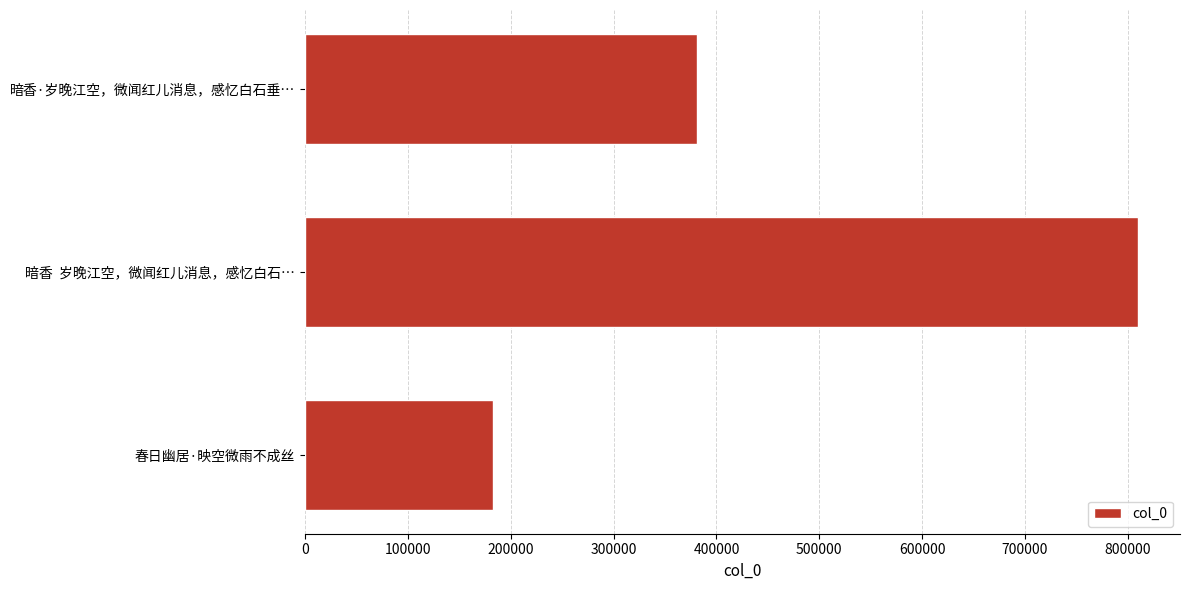

List the labels in order of value, smallest first.

春日幽居·映空微雨不成丝, 暗香·岁晚江空，微闻红儿消息，感忆白石垂…, 暗香  岁晚江空，微闻红儿消息，感忆白石…